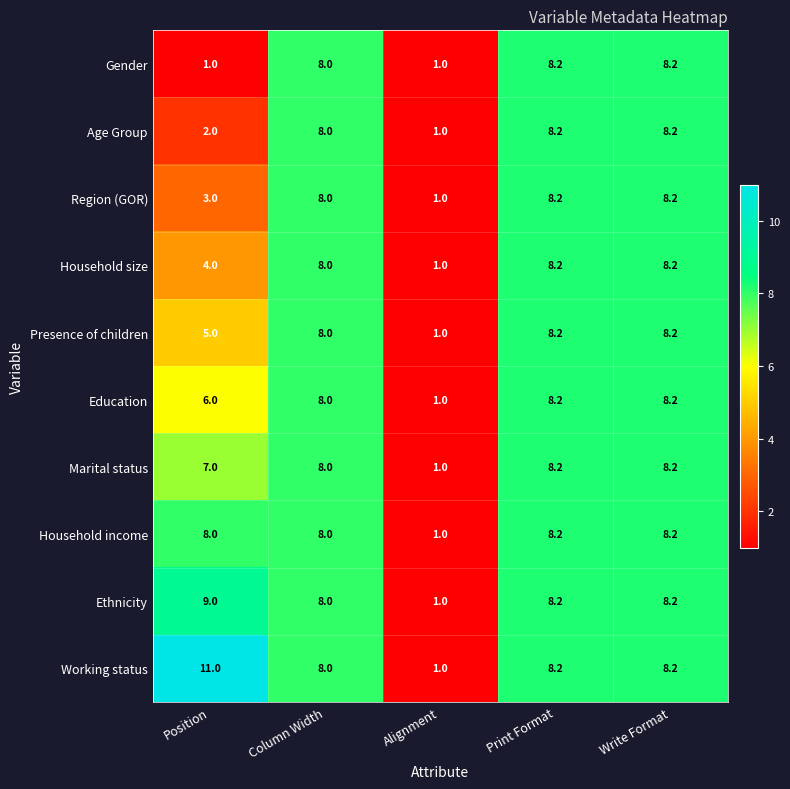

Which series has the largest range (max minus min)?

Working status